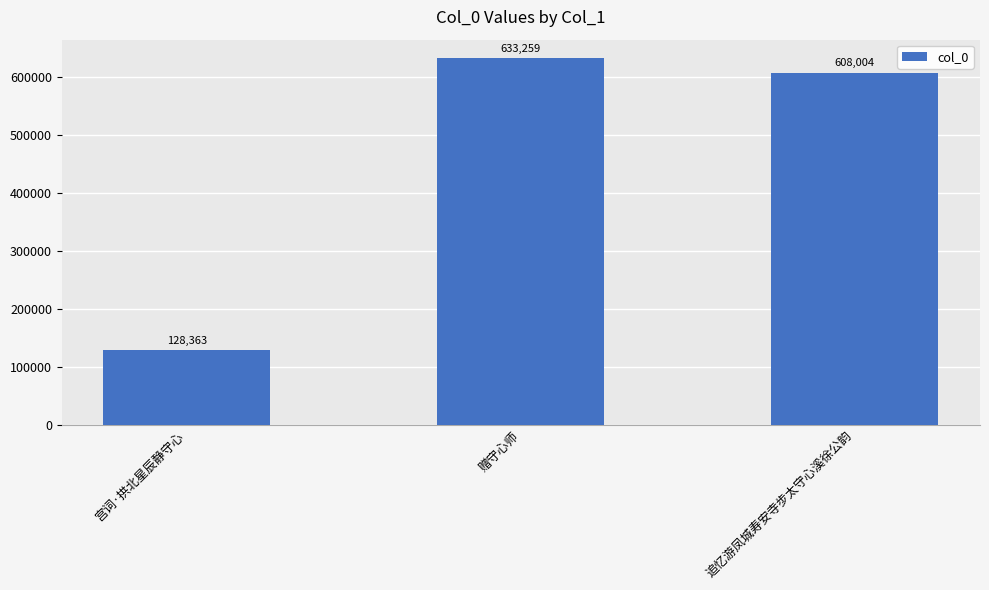

What is the sum of the values at 赠守心师 and 宫词·拱北星辰静守心?

761622